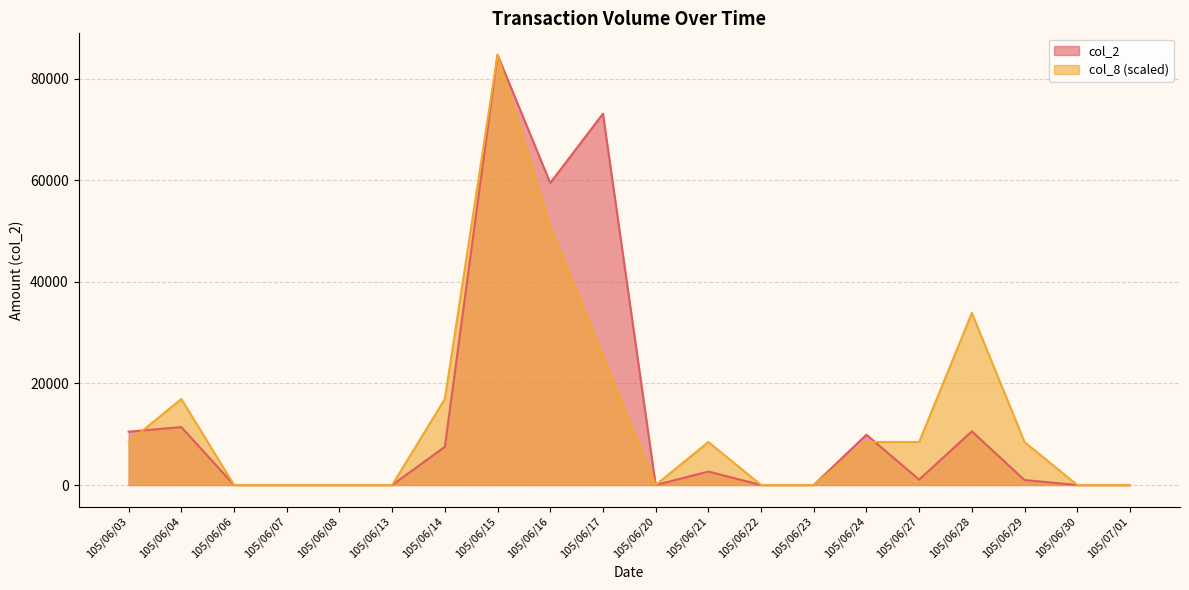

List the series in order of their overall mean, lowest first.

col_8, col_2